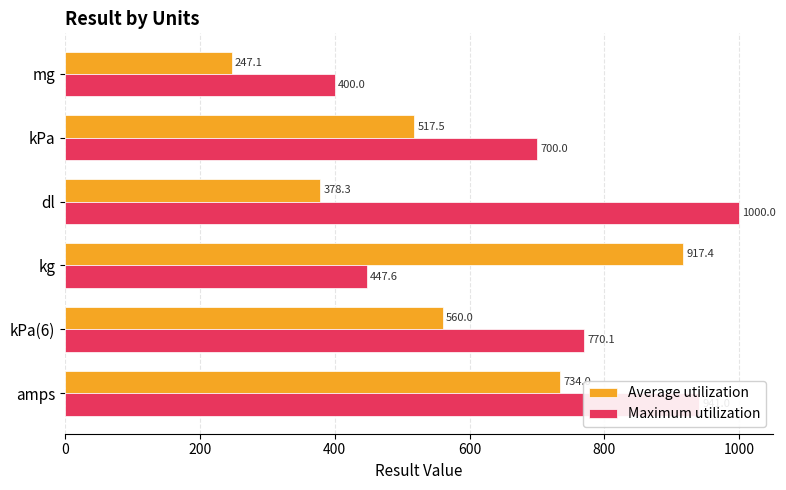

Between mg and kPa, which series saw the biggest shift?

Maximum utilization